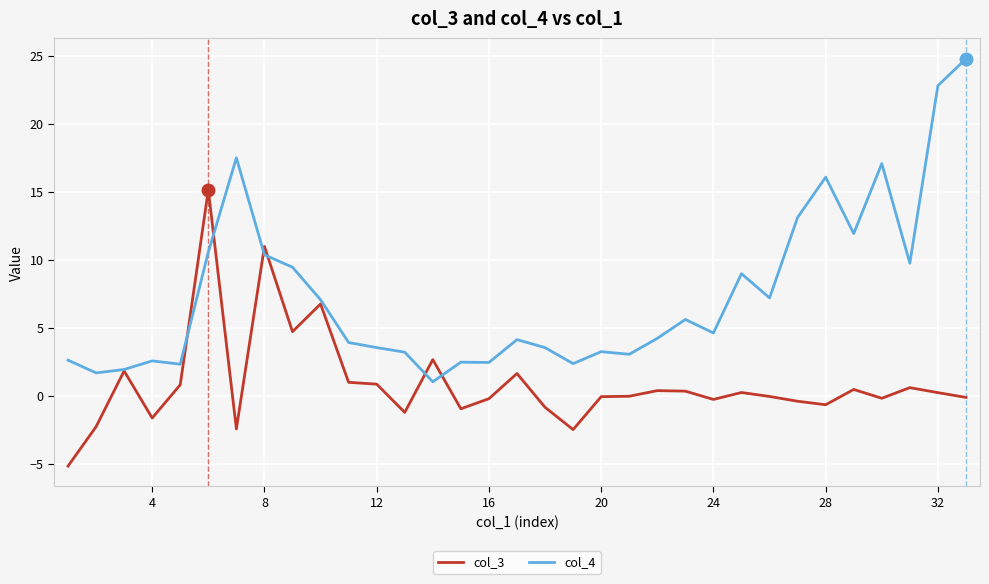

Which series has the widest spread of values?

col_4